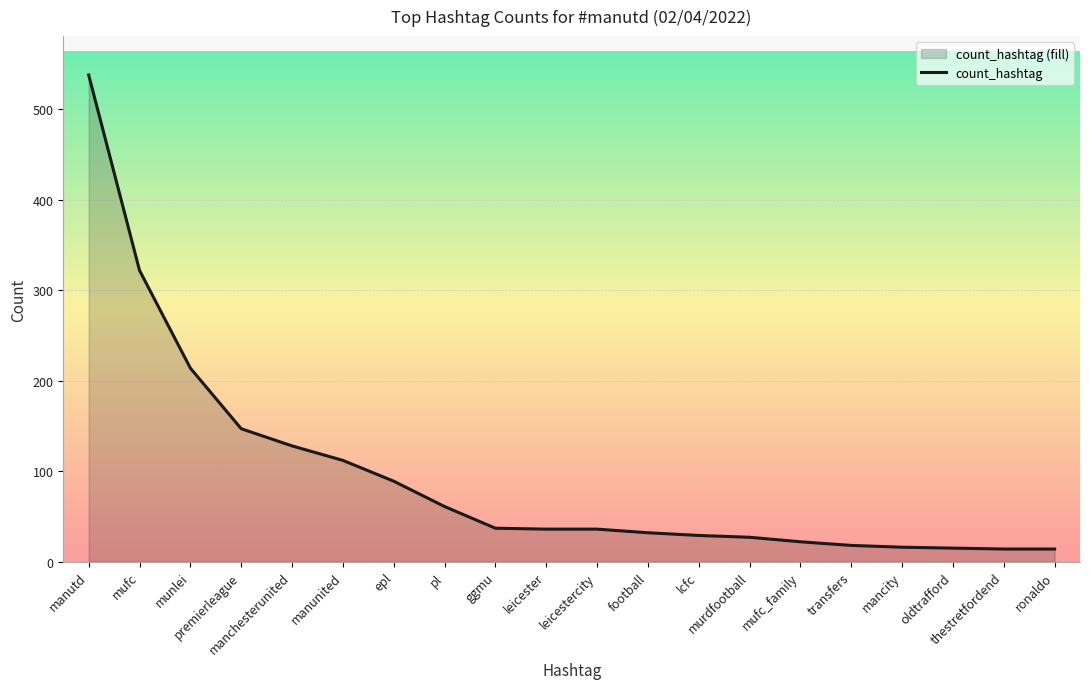

What is the sum of the values at thestretfordend and munlei?

228